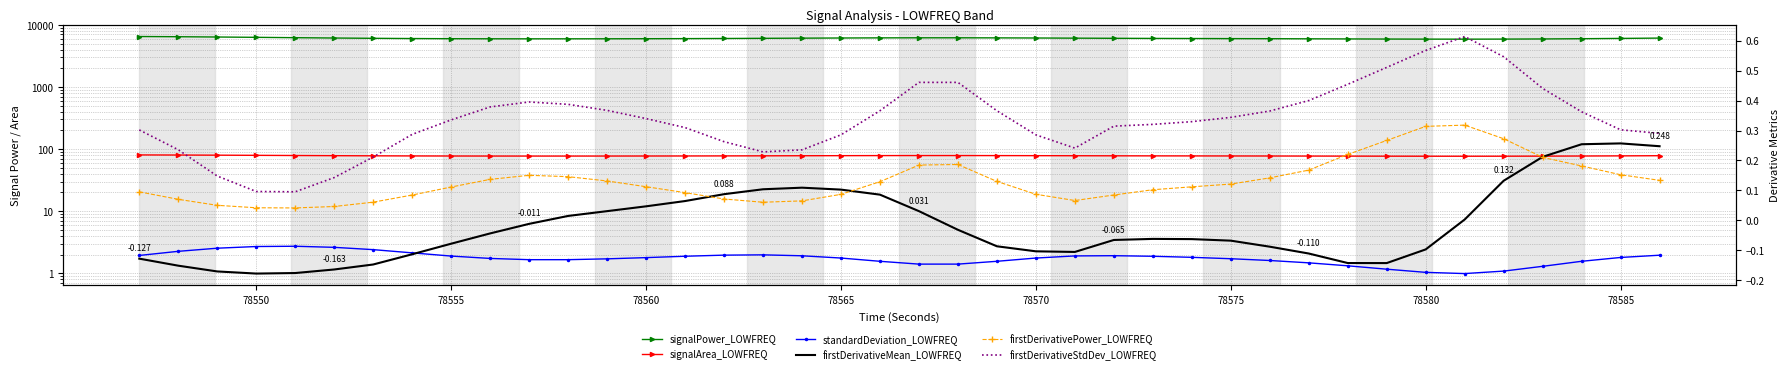

How many values in the firstDerivativeMean_LOWFREQ series exceed 0?

16